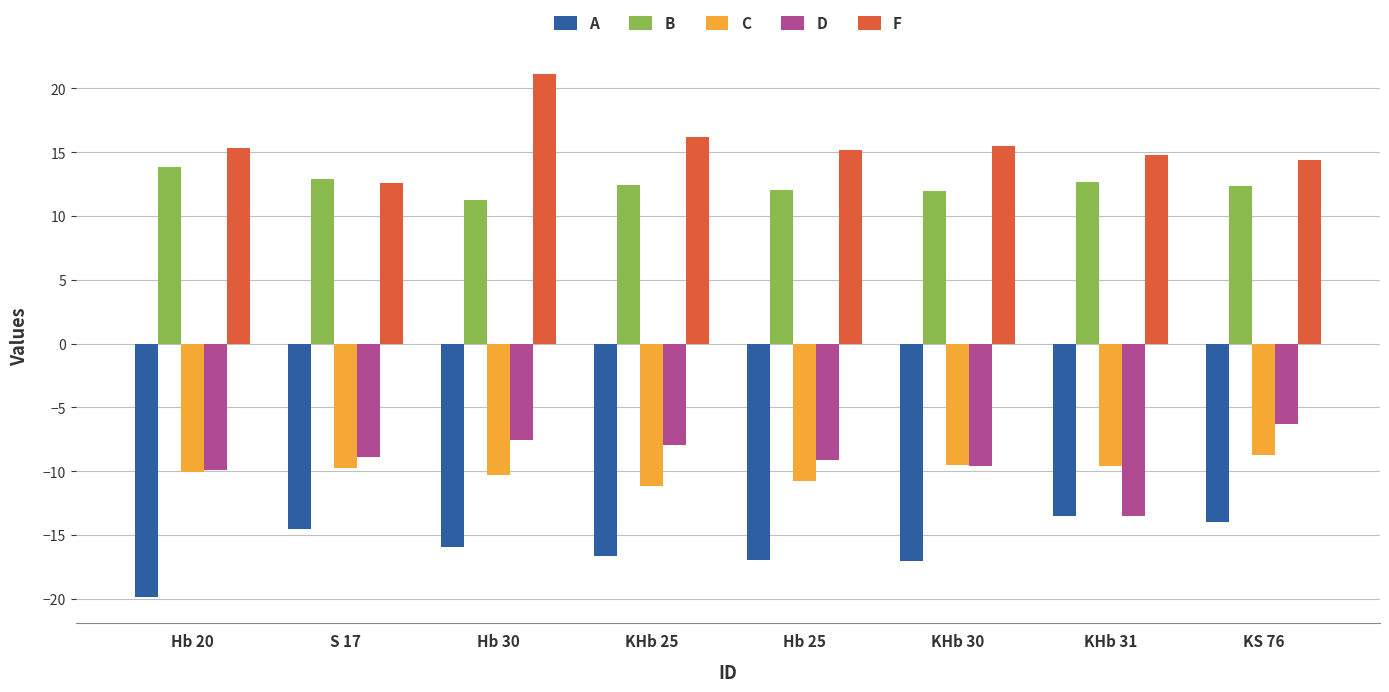

What is the difference between the highest and lowest values at S 17?

27.4